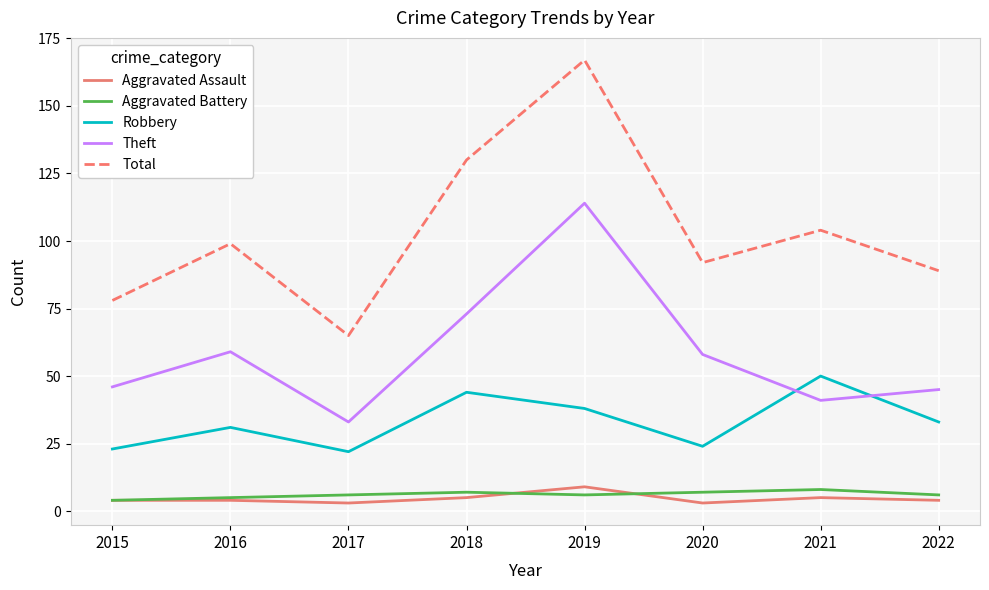

In Aggravated Battery, how many points are higher than both neighbors (excluding endpoints)?

2